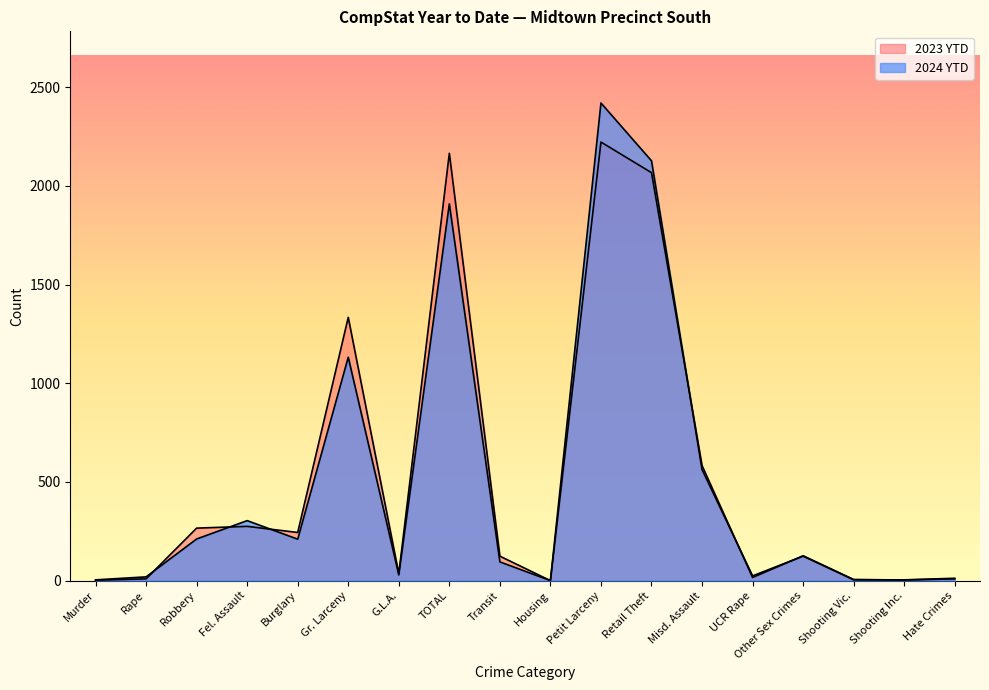

Is the value of 2023 YTD at TOTAL greater than the value of 2024 YTD at Transit?

Yes